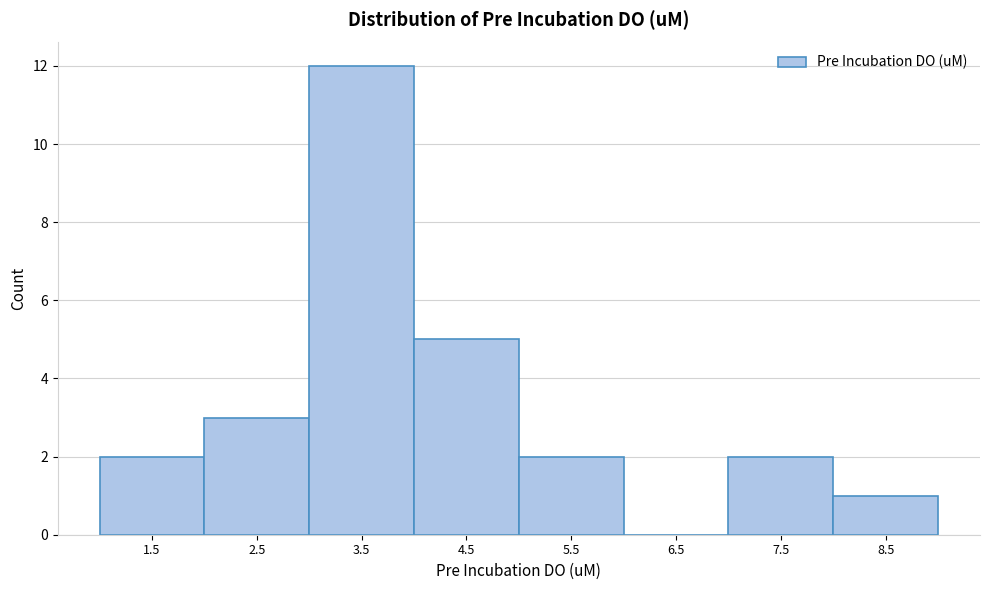

Reading left to right, what are all the values shown in this chart?

1.5=2	2.5=3	3.5=12	4.5=5	5.5=2	6.5=0	7.5=2	8.5=1